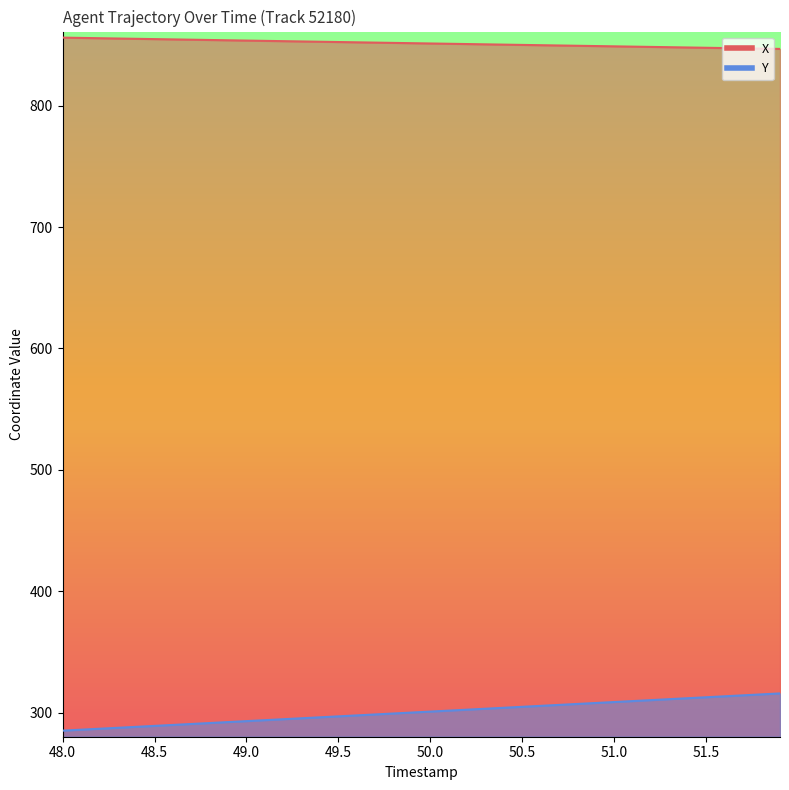

Which series has the largest range (max minus min)?

Y